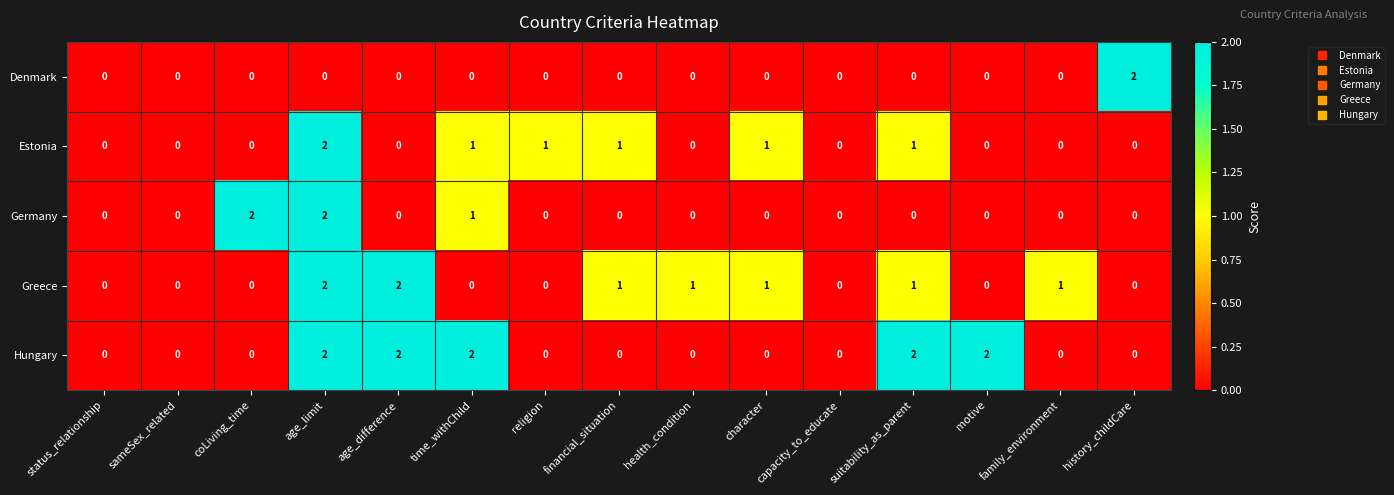

Which series has the largest total across all categories?

Hungary